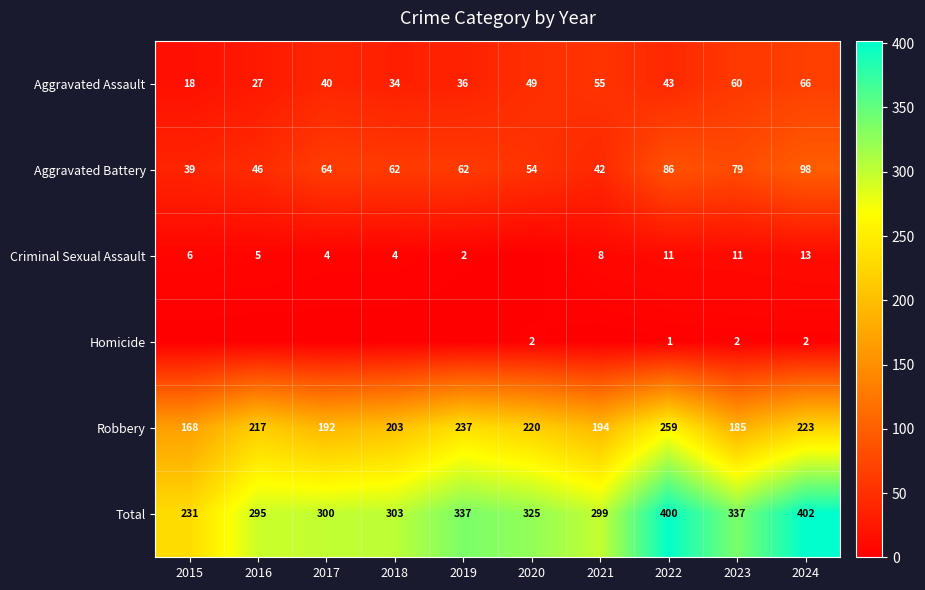

At which category is the sum across all series the highest?

2024